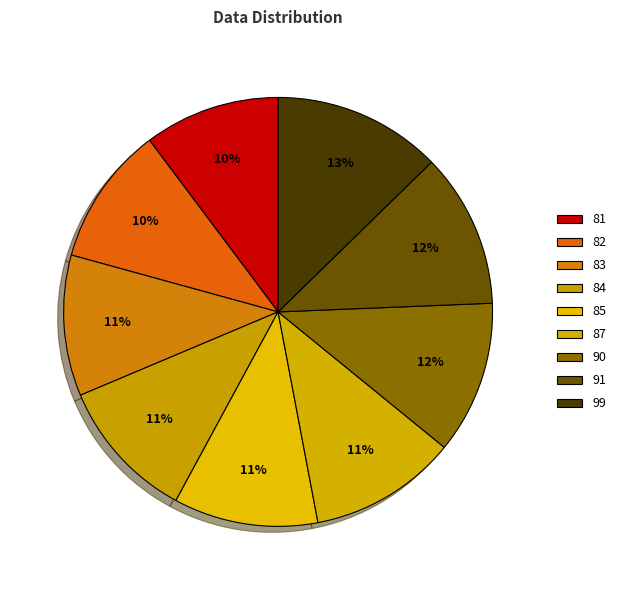

Count the number of slices in the pie.

9